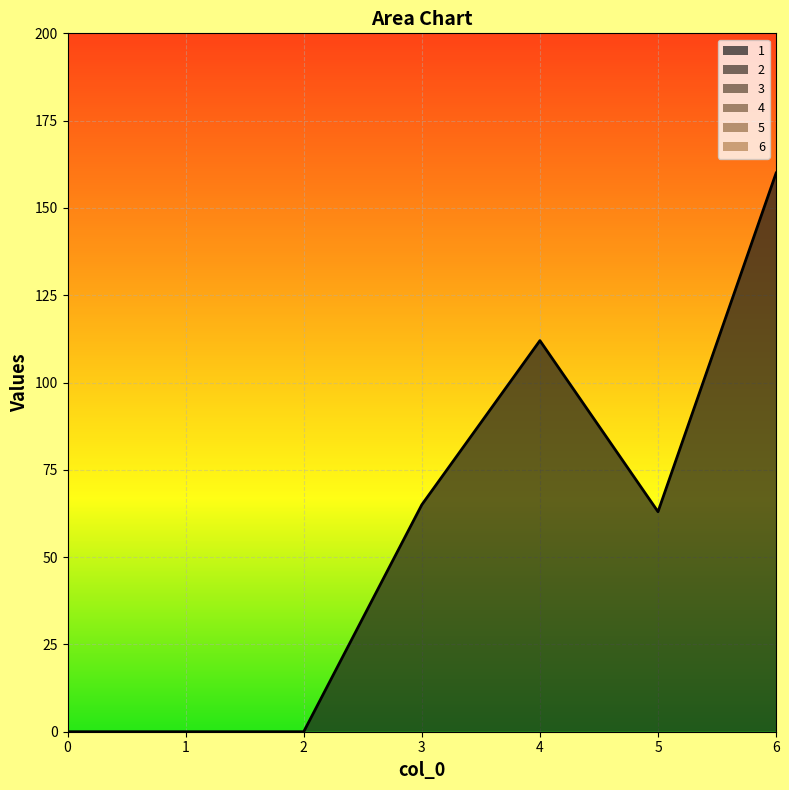

List the labels in order of 3 value, smallest first.

0, 1, 2, 3, 4, 5, 6